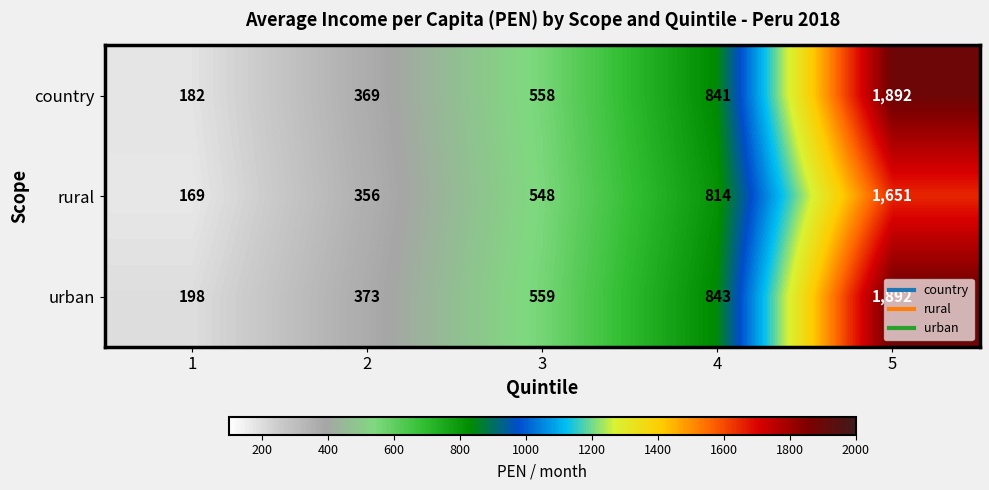

Which series changed the most between 3 and 5?

country